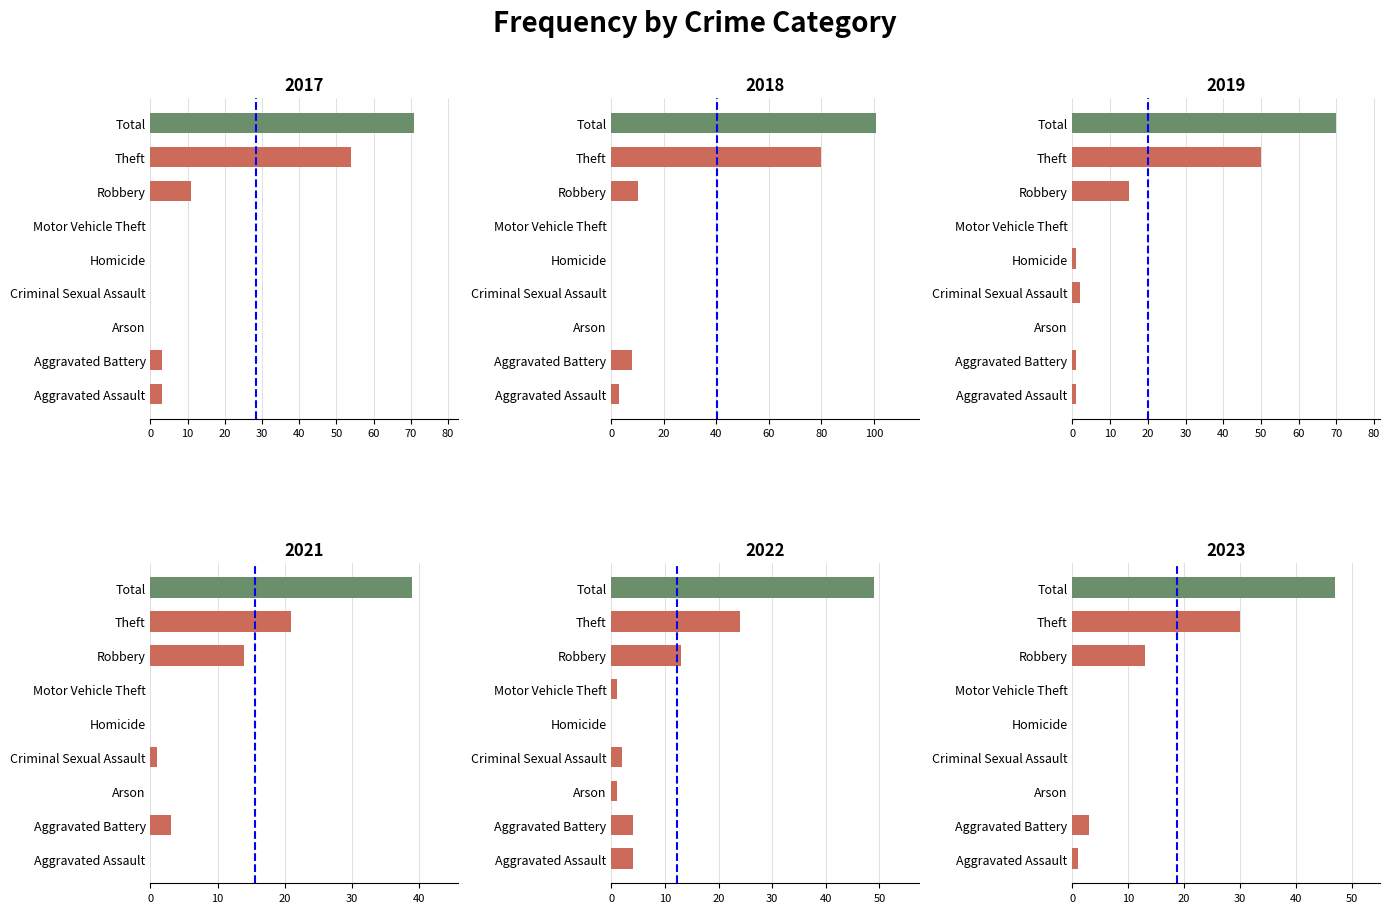

How many data points in 2023 are above 1?

4